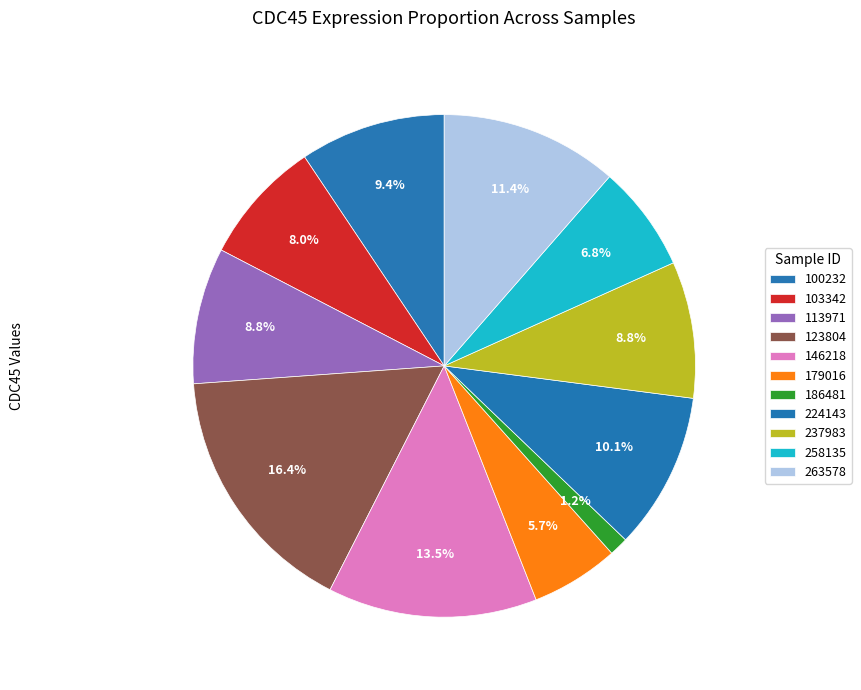

How many slices are in this pie chart?

11